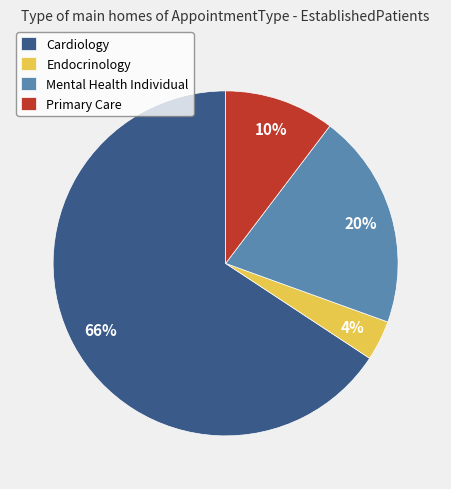

Count the number of slices in the pie.

4